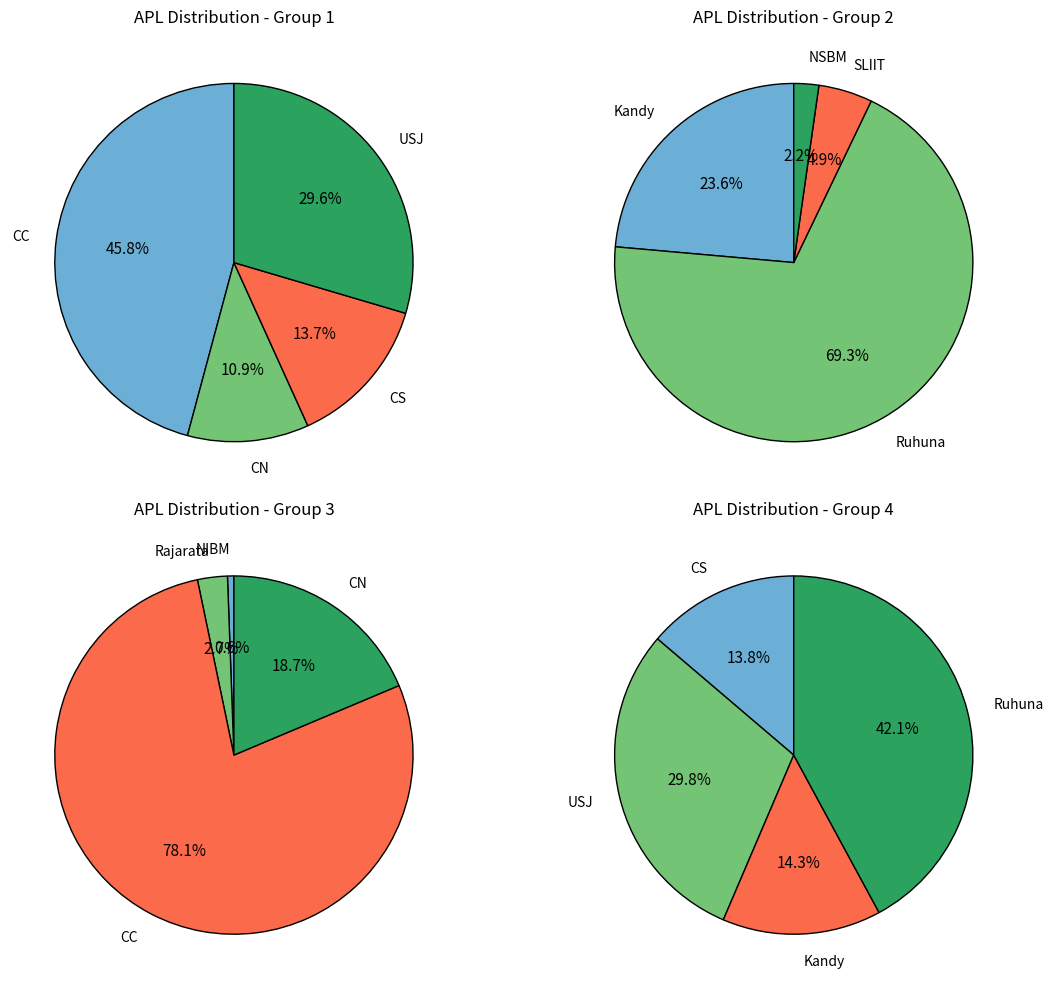

What is the ratio of the value at Ruhuna to the value at CC?

0.9